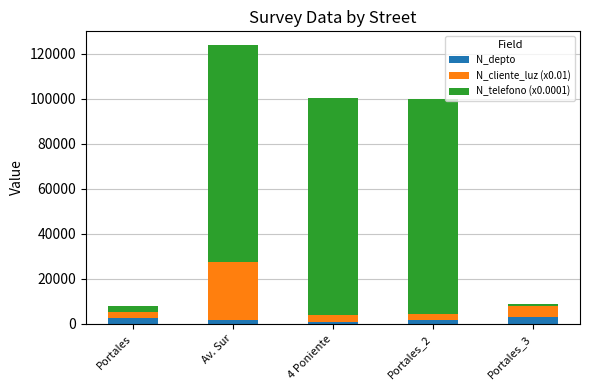

At which category is the sum across all series the highest?

Av. Sur